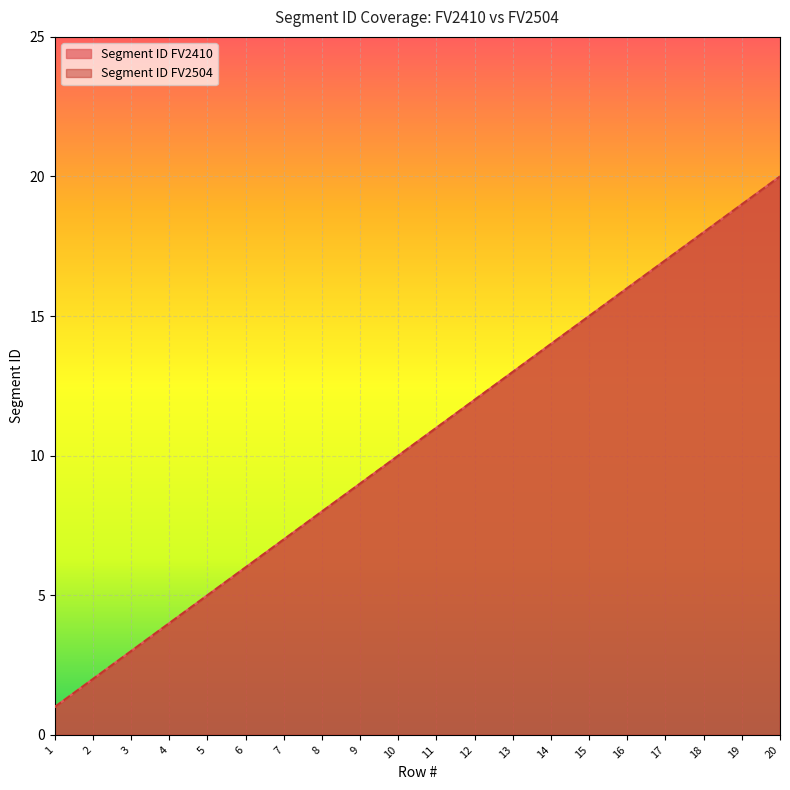

What is the value of the Segment ID FV2504 point at the 3rd from the left?

3